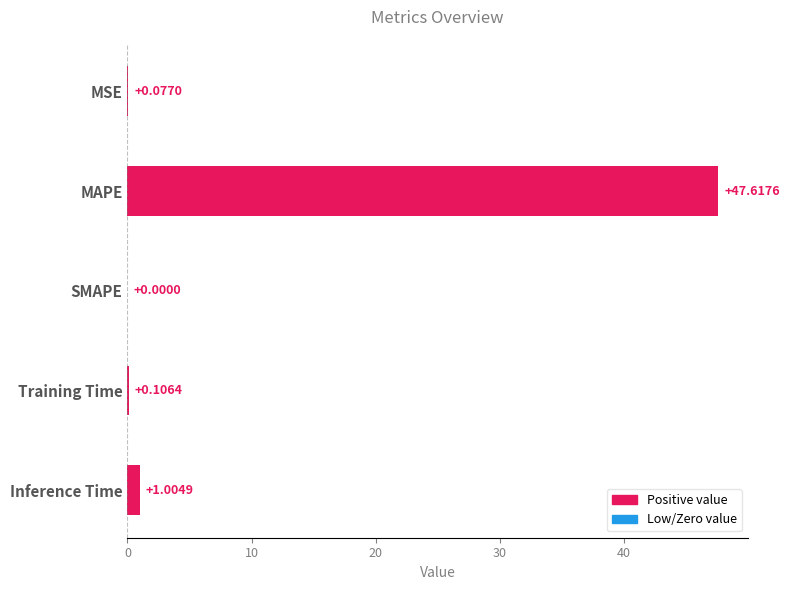

Where is the data nearest to the value 23?

Inference Time